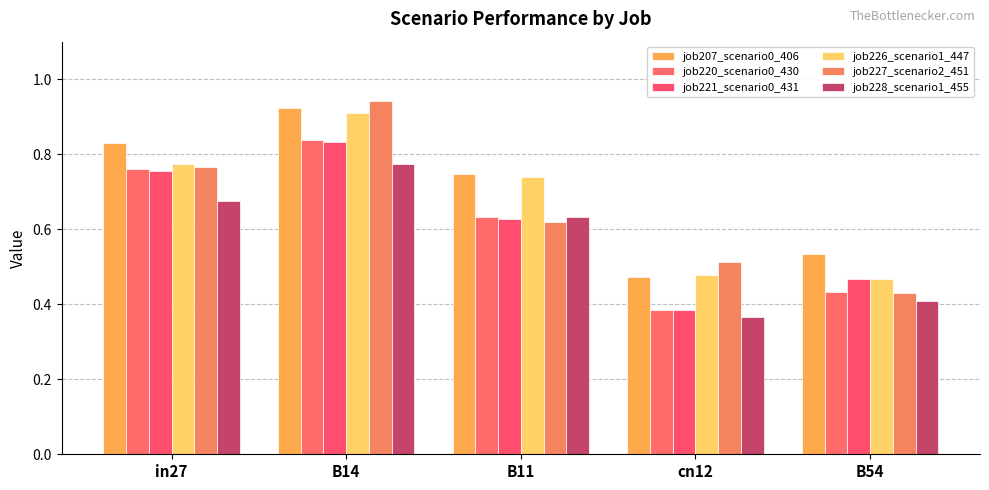

What is the value of the job221_scenario0_431 bar at the 2nd from the left?

0.8